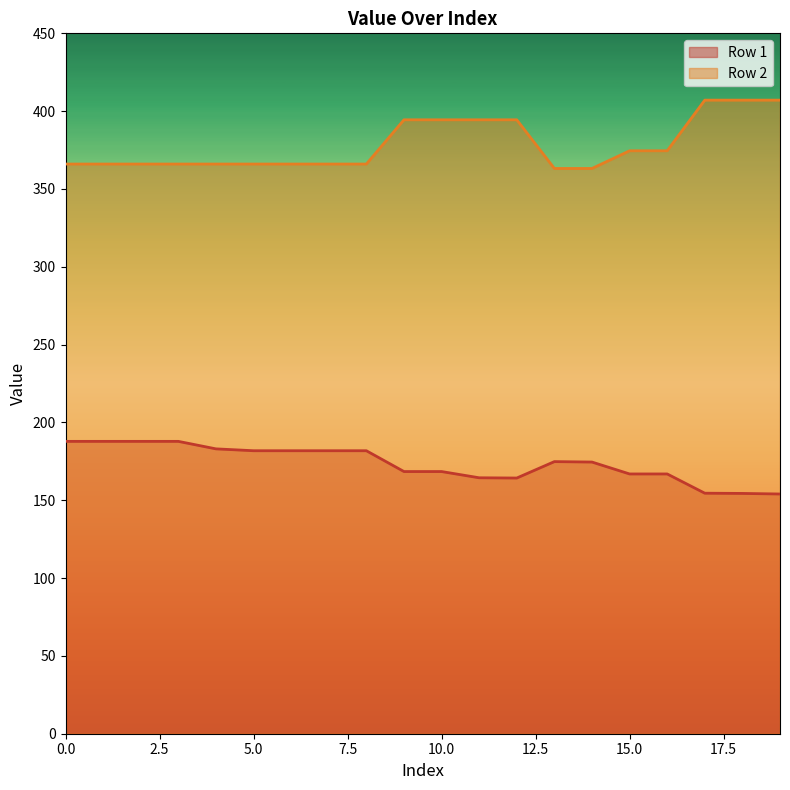

True or false: Row 2 has a value of 618.3 at 3.

False